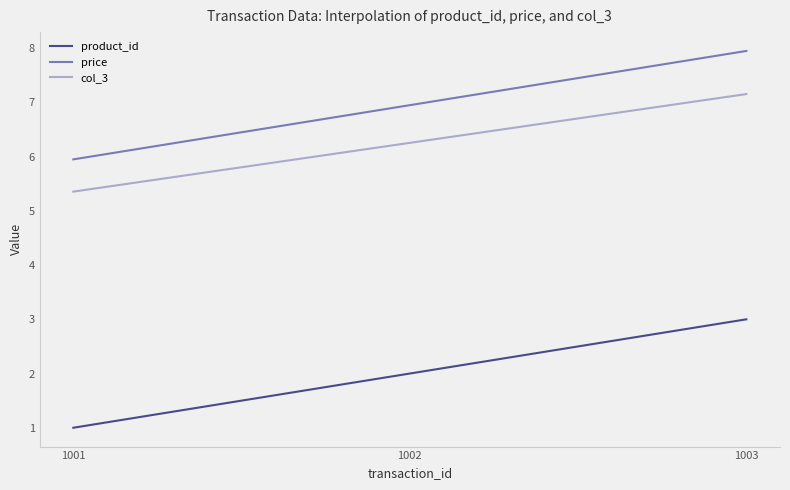

True or false: col_3 and price intersect in this chart.

False